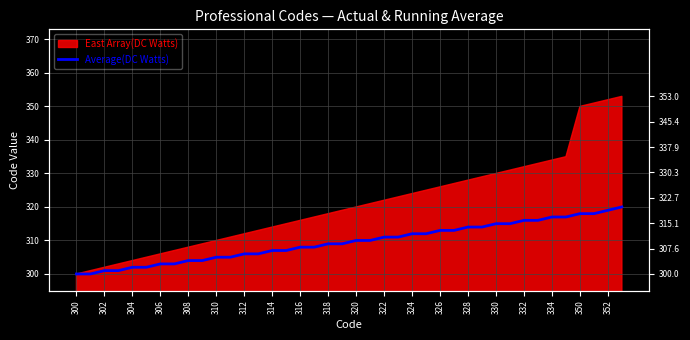

How many categories are shown in the chart?

40